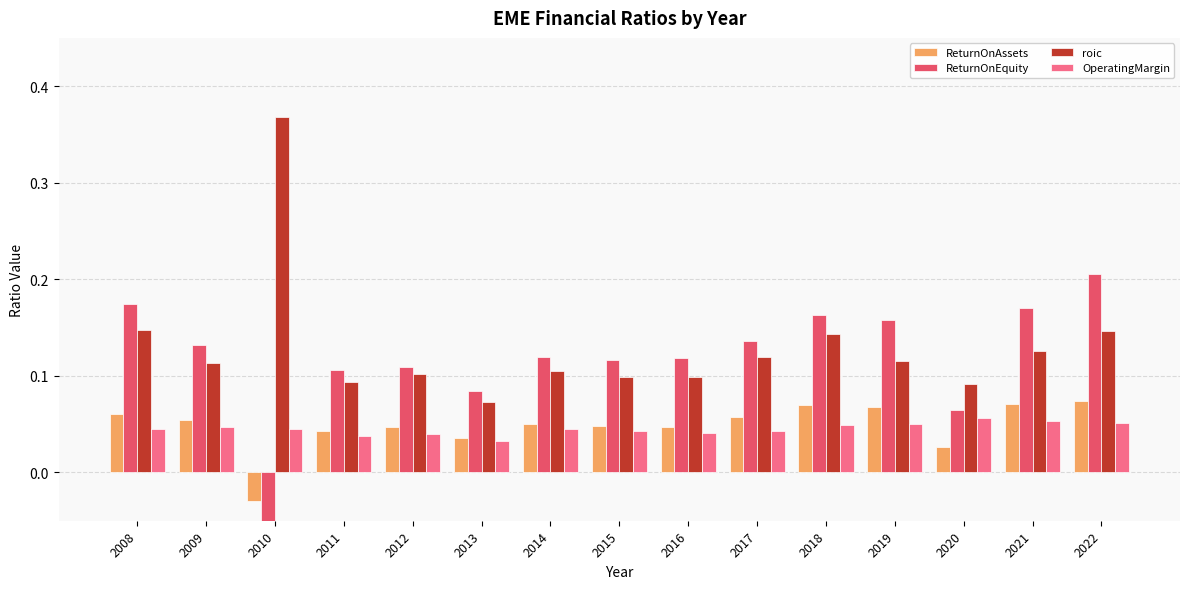

At which category is the sum across all series the highest?

2022